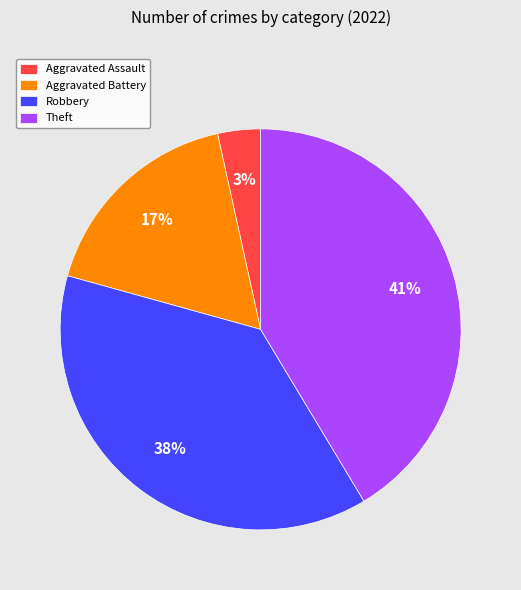

How many segments does this pie chart have?

4